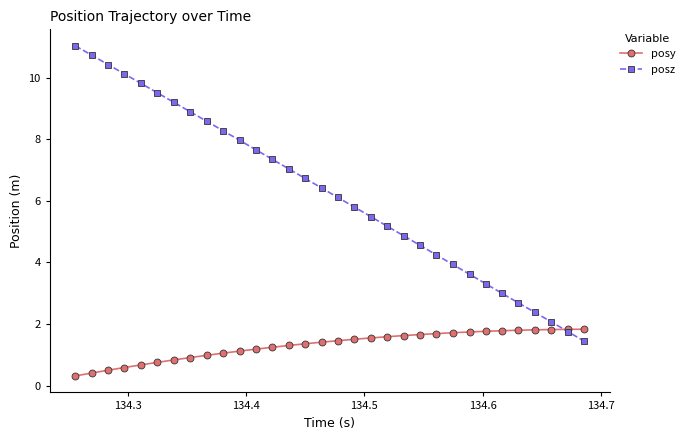

Which series has the widest spread of values?

posz